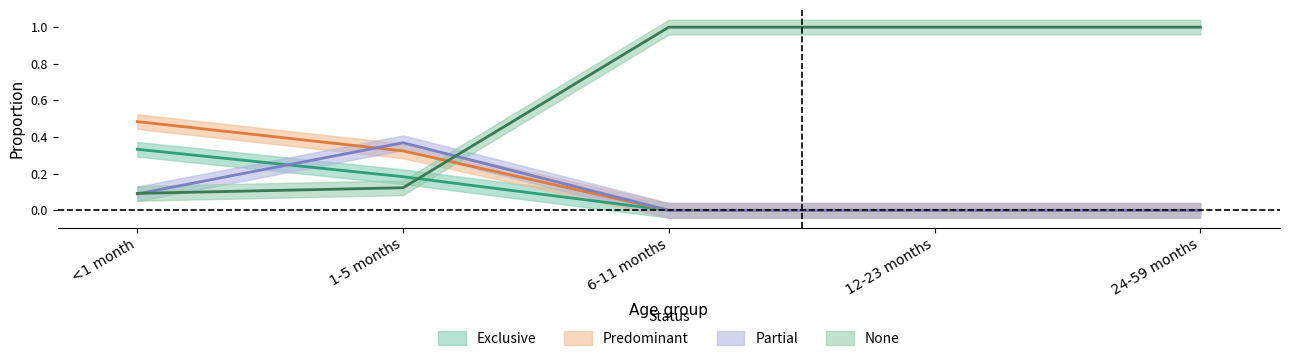

What is the total value across all series at 6-11 months?

1.0